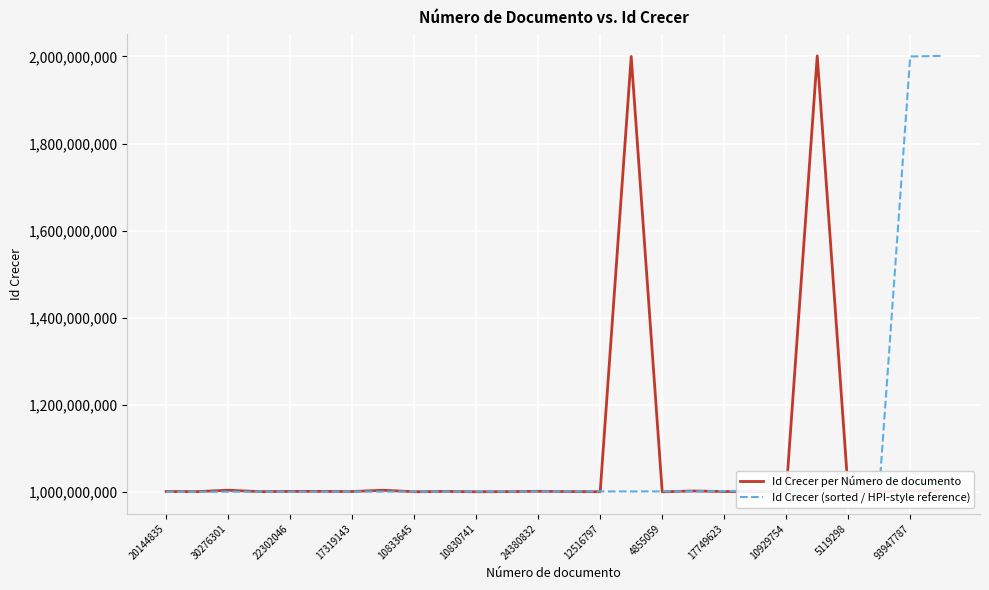

What is the greatest value displayed?

2001325657